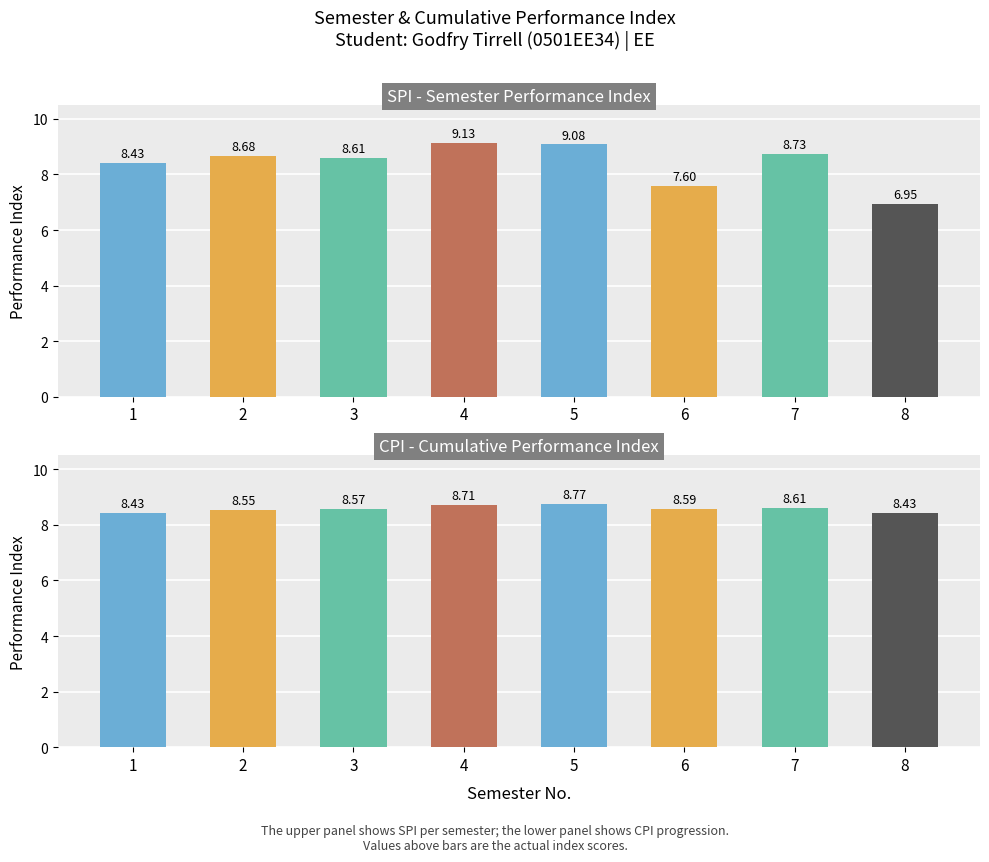

What is the value of the CPI - Cumulative Performance Index bar at the 3rd from the left?

8.6